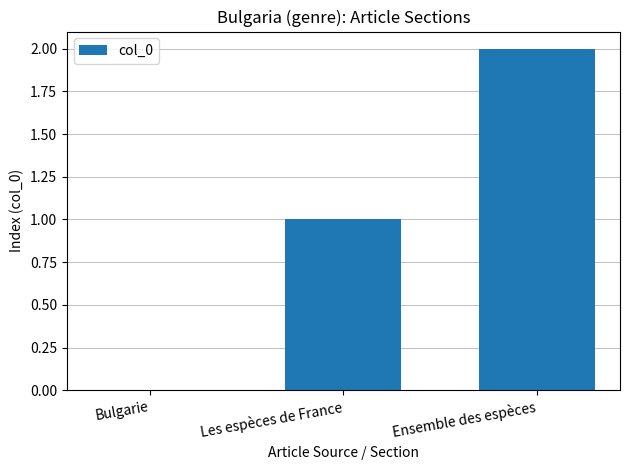

Between Bulgarie and Les espèces de France, which is larger?

Les espèces de France